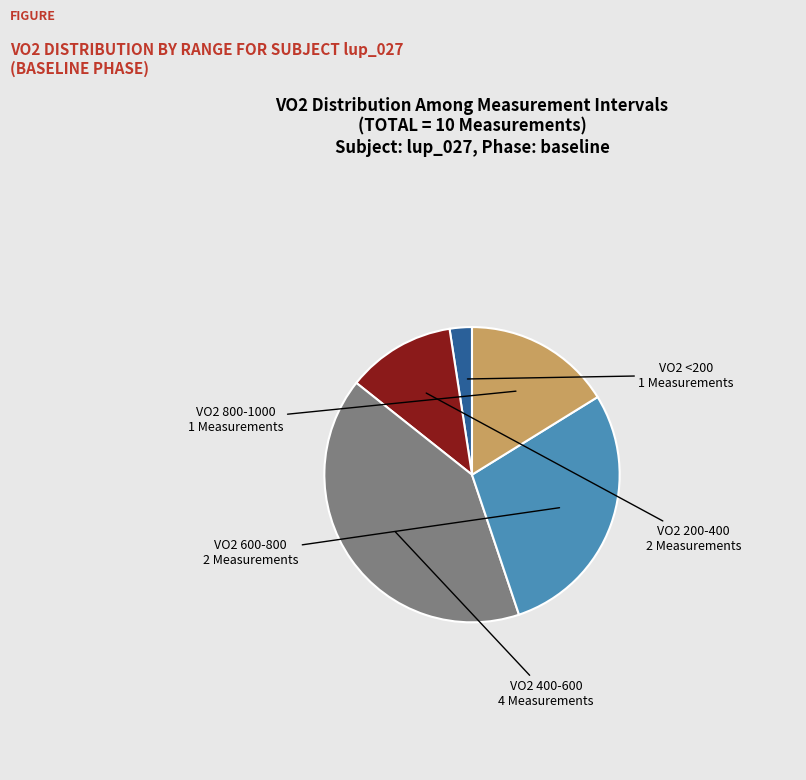

Is there any slice that represents more than half of the pie?

No